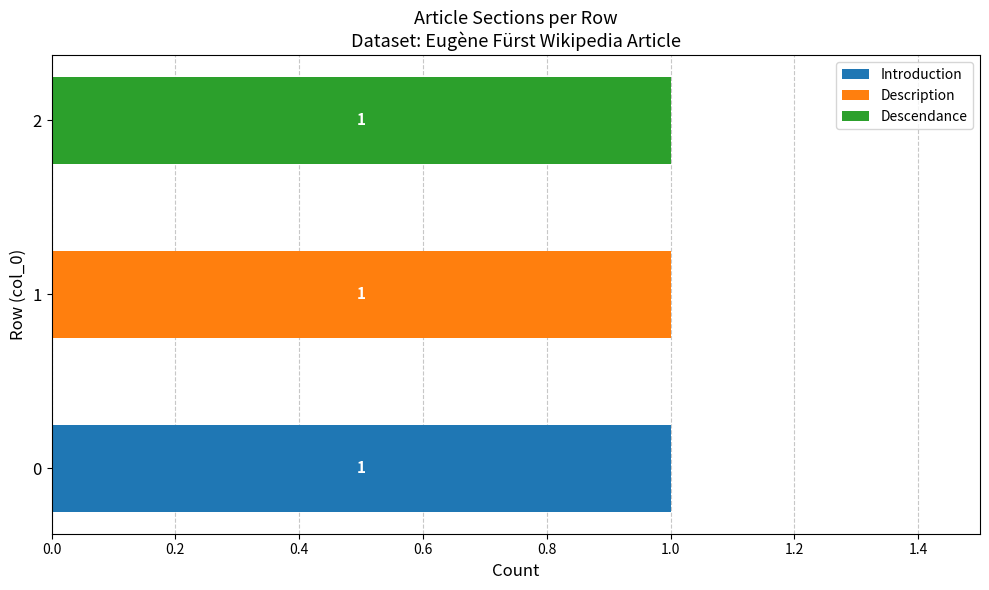

How many categories are shown in the chart?

3